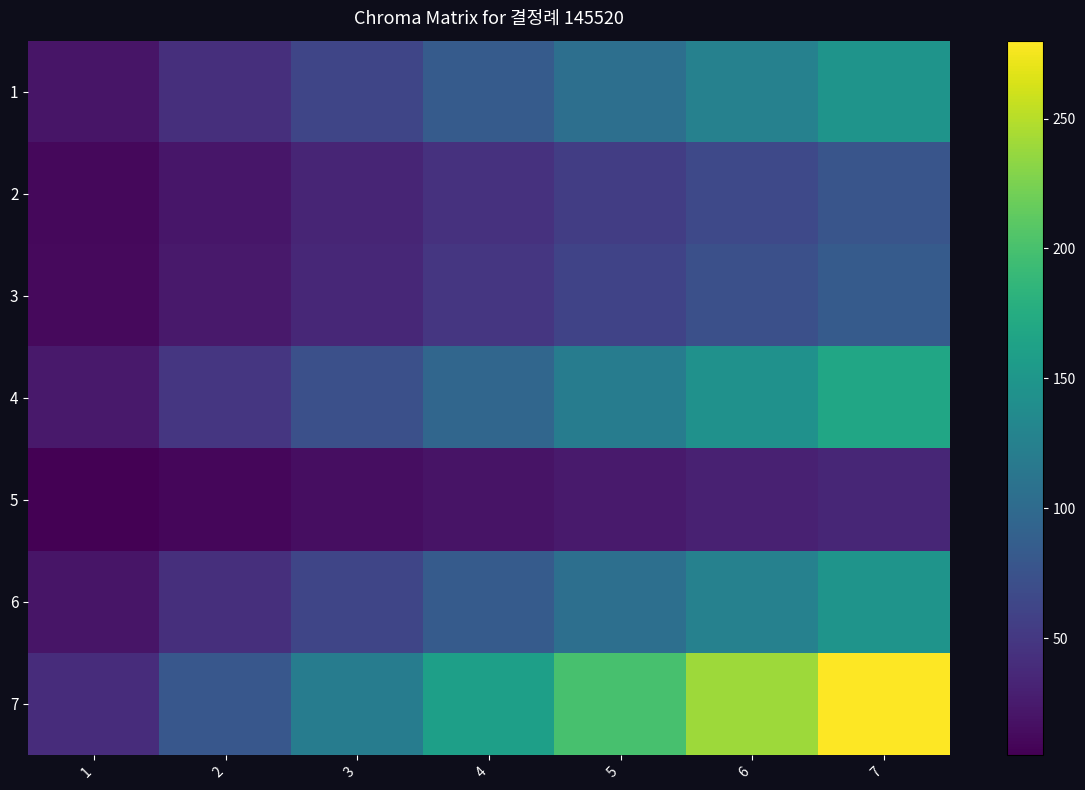

What is the greatest value displayed?

280